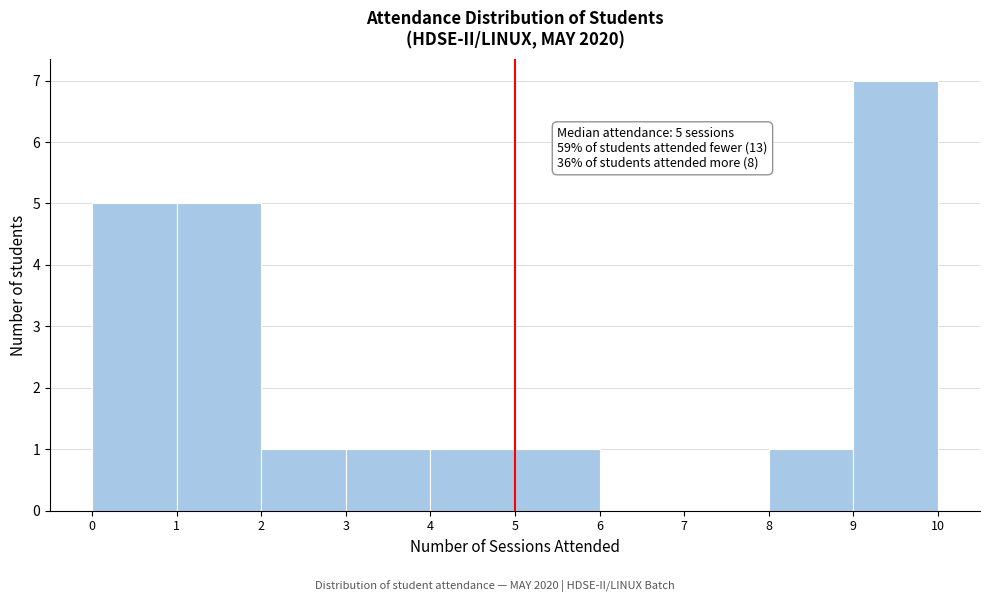

Over which range of the x-axis is the bar tallest?

9 to 10